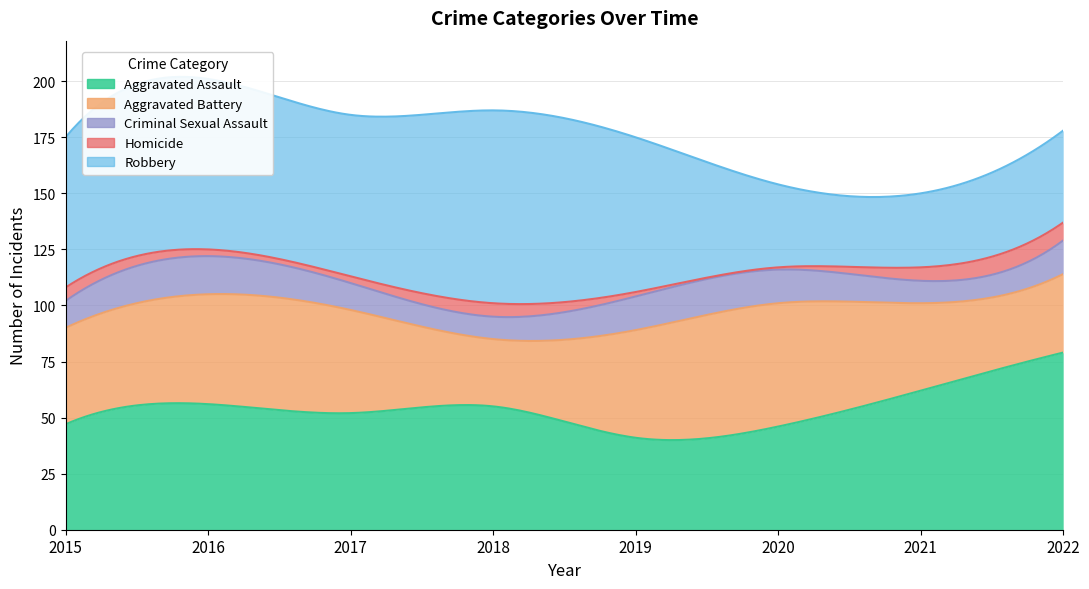

Which series has the largest total across all categories?

Robbery